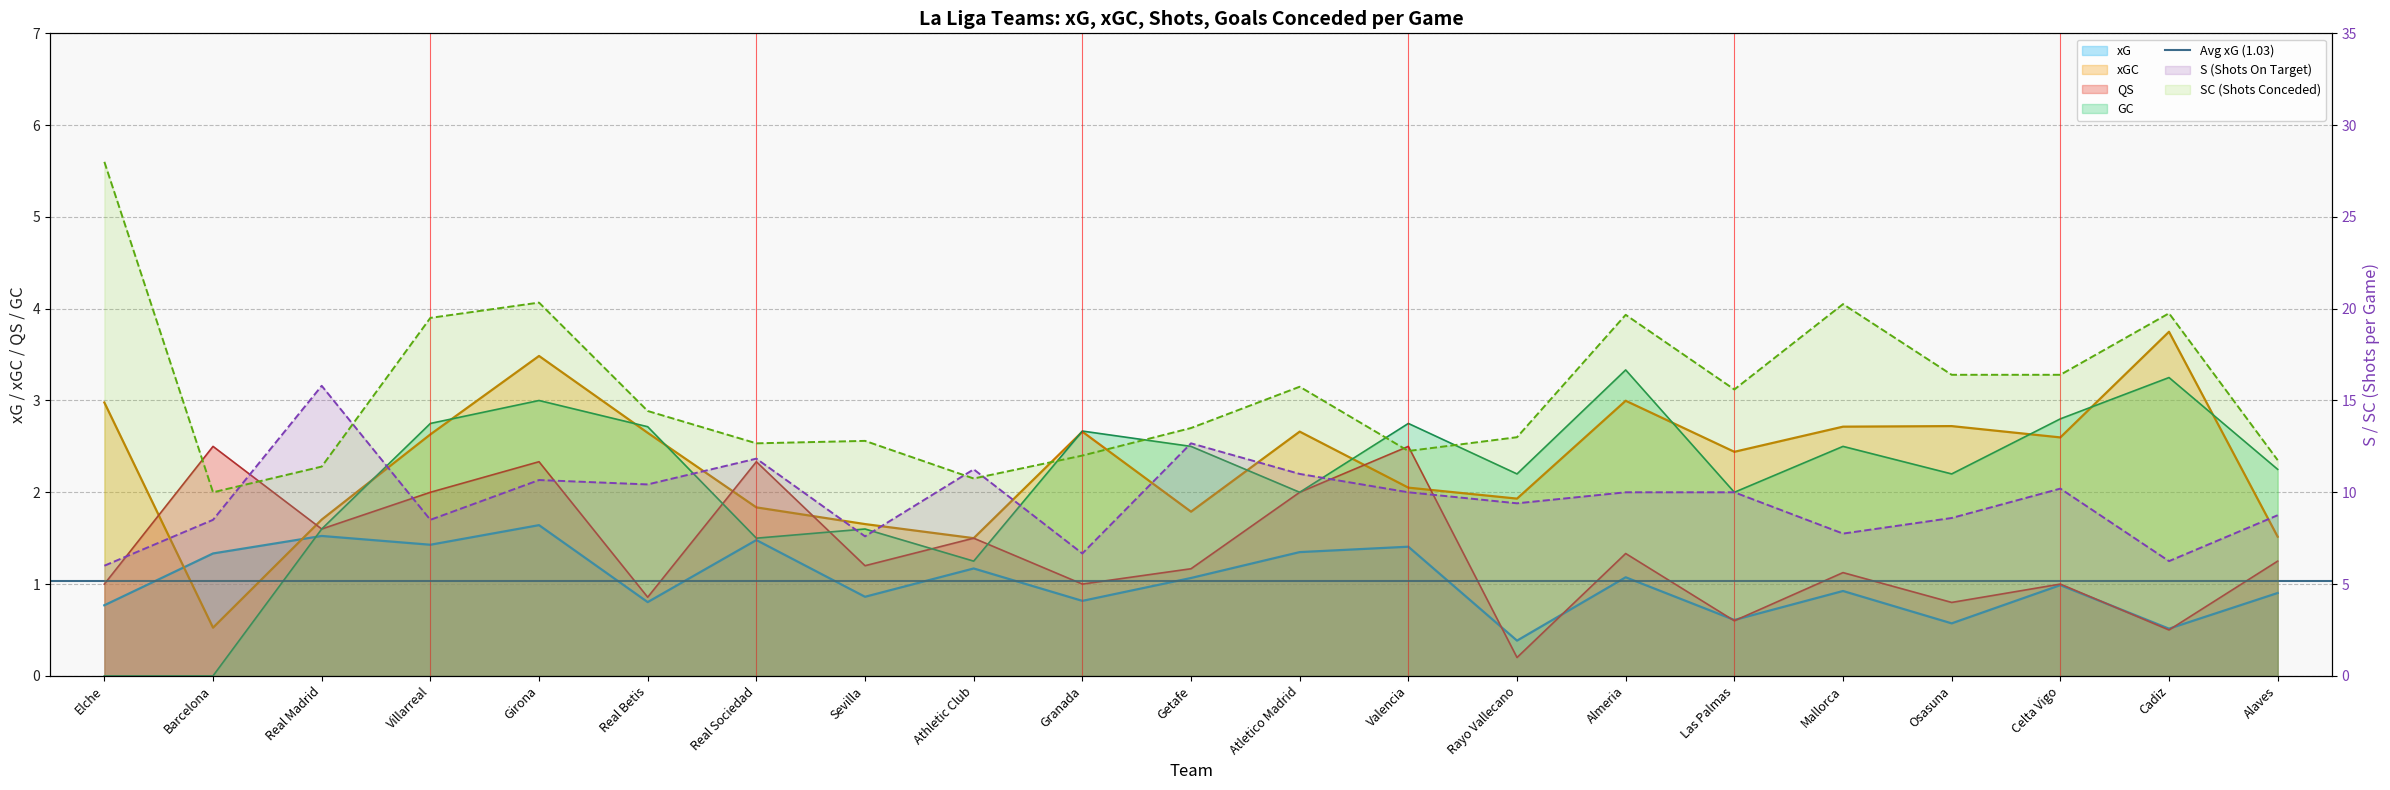

What is the lowest value of the QS series?

0.2